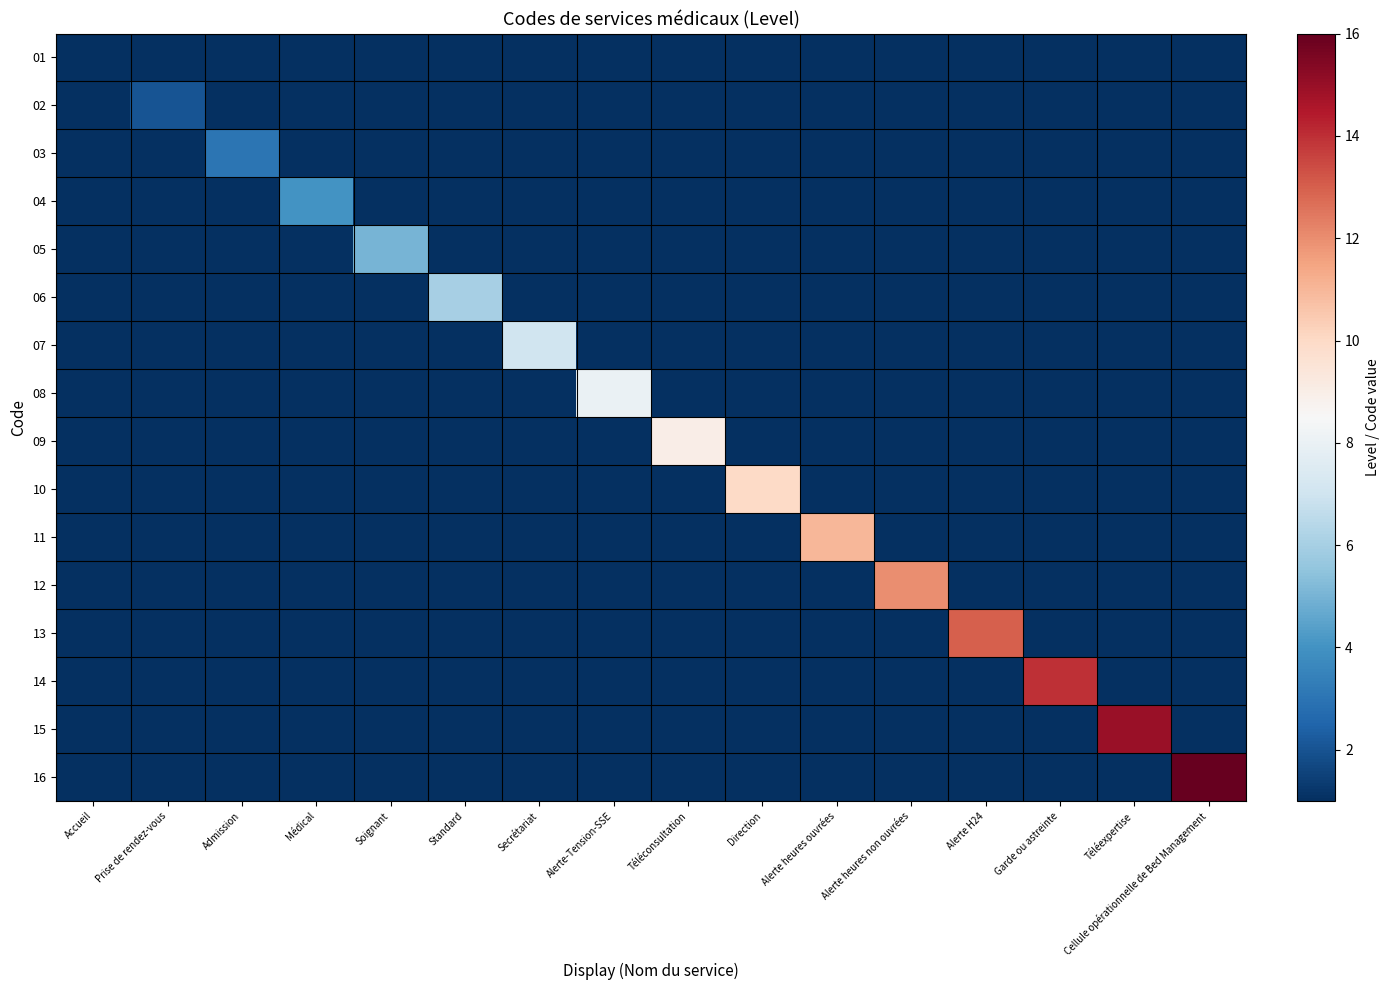

Which series has the widest spread of values?

16